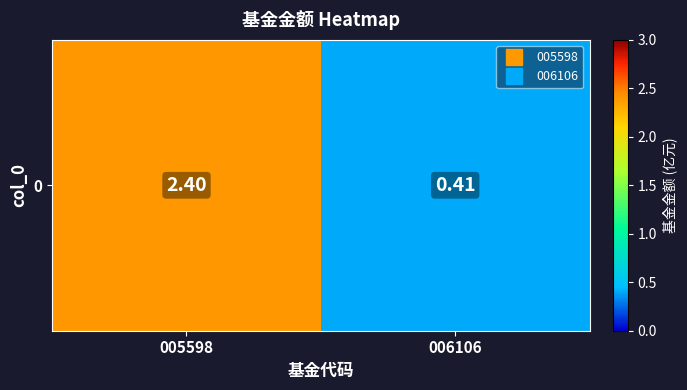

Reading left to right, what are all the values shown in this chart?

005598=2.4	006106=0.4